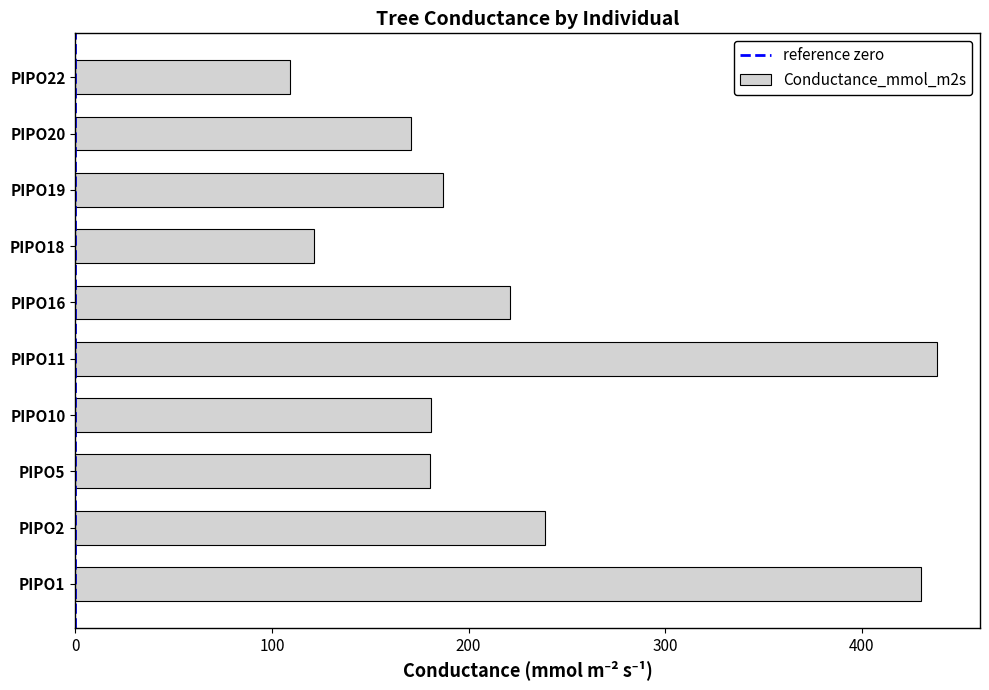

Which has a higher value, PIPO2 or PIPO1?

PIPO1